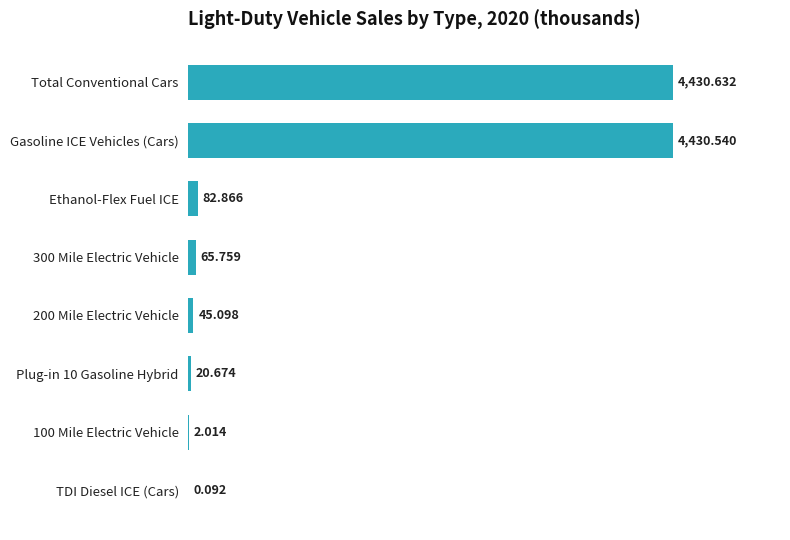

How many series are shown in this chart?

1